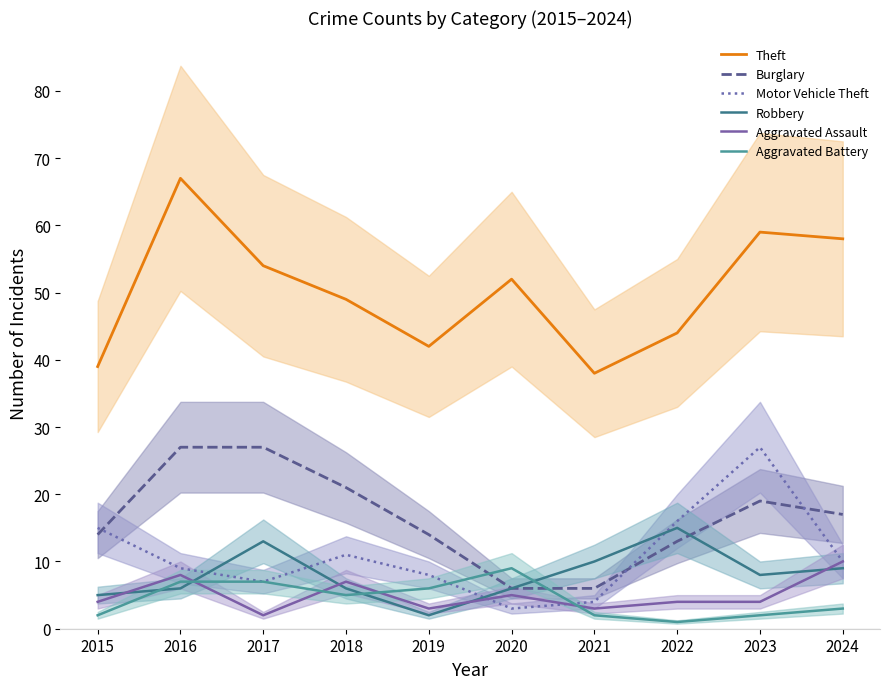

What is the value of the Aggravated Battery point at the 8th from the left?

1